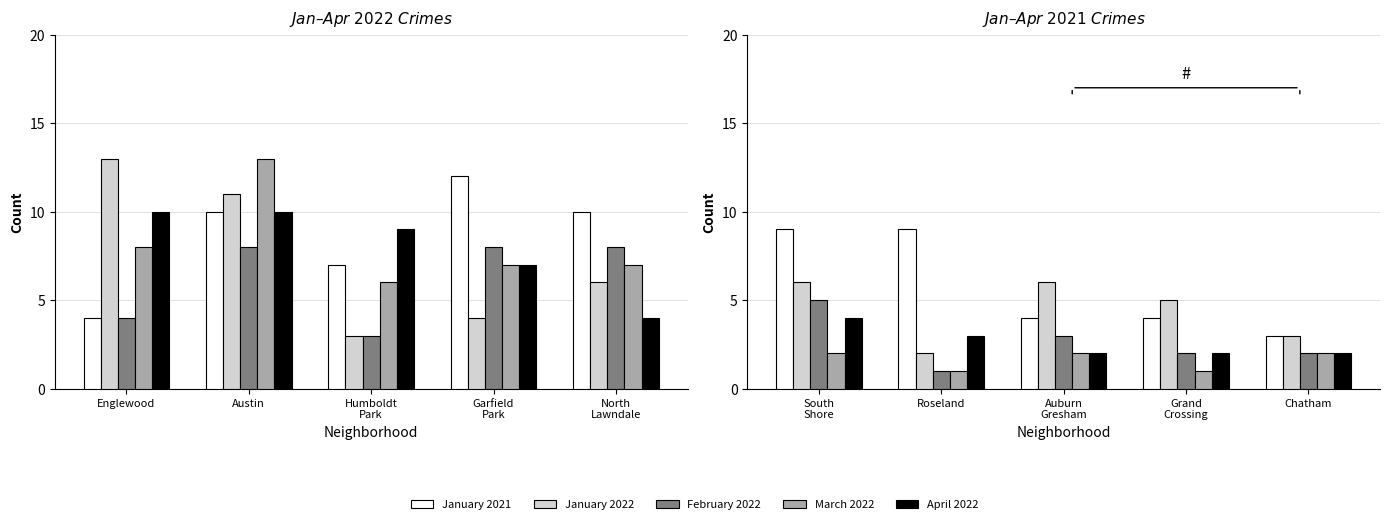

Which series has the largest total across all categories?

January 2021